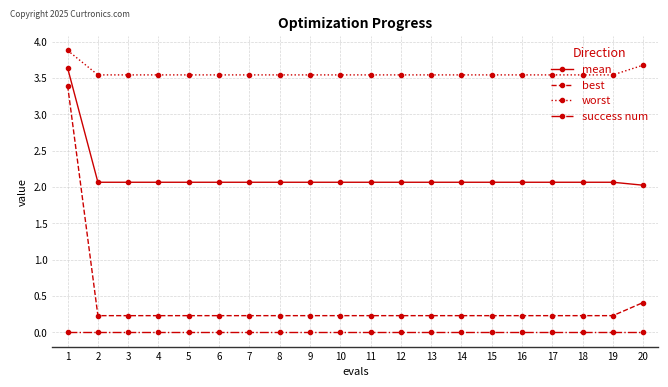

What is the approximate value of mean at 18?

2.1